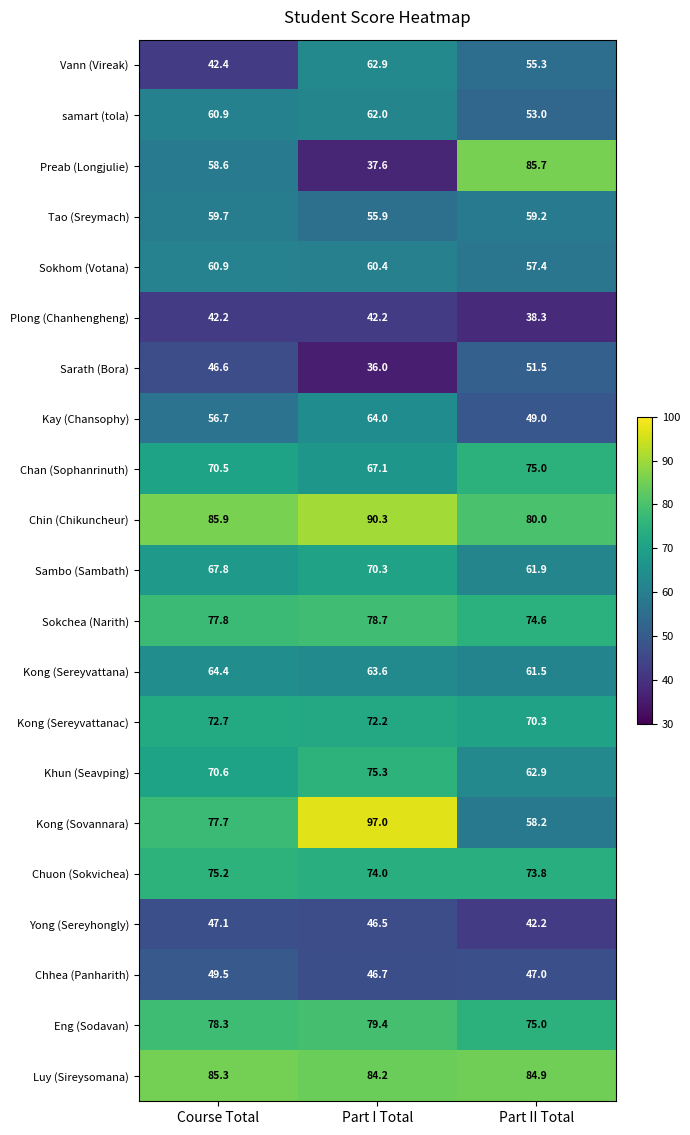

Count the number of categories in the chart.

3